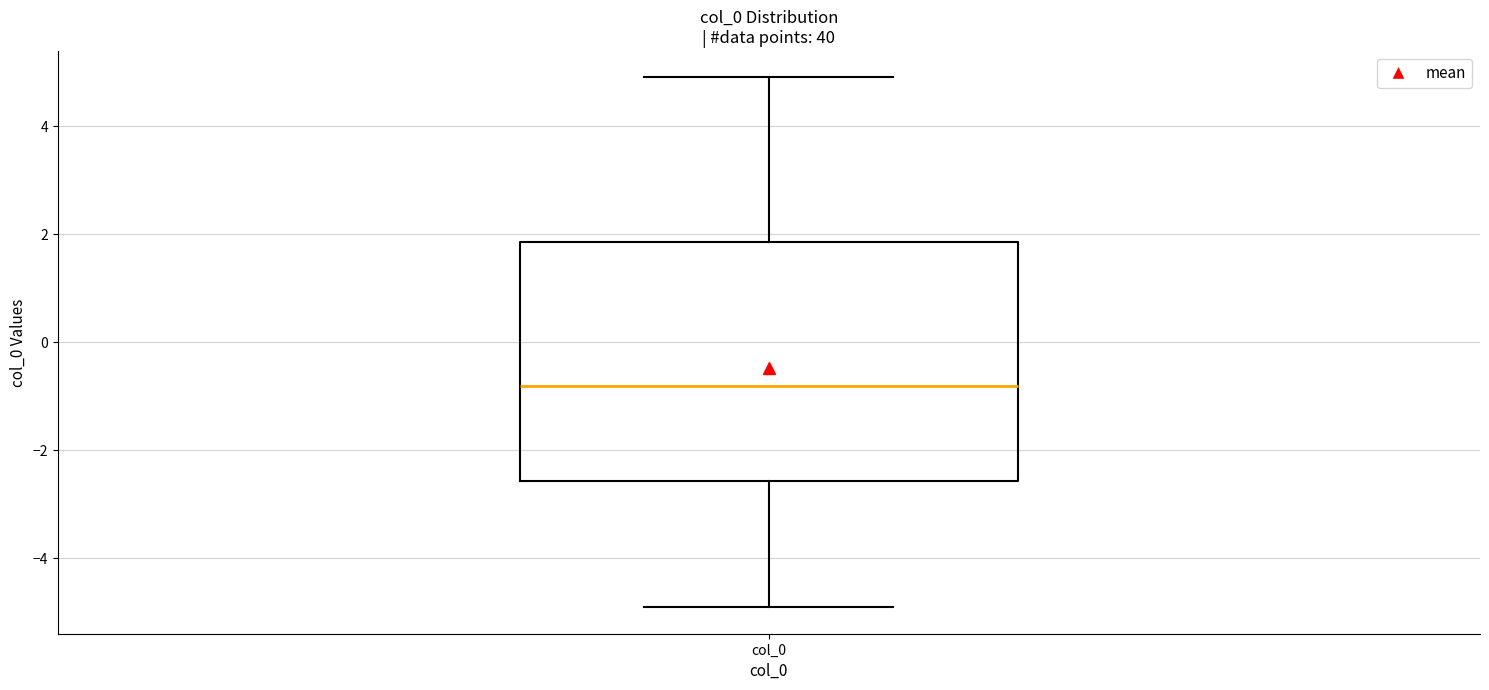

Read this box plot against the y-axis: the position of the median line, the range covered by the box, and the ends of both whiskers. The values are not printed on the chart, so give them approximately, as read against the axis.

median -0.8, box -2.6 to 1.8, whiskers -5.0 to 5.0